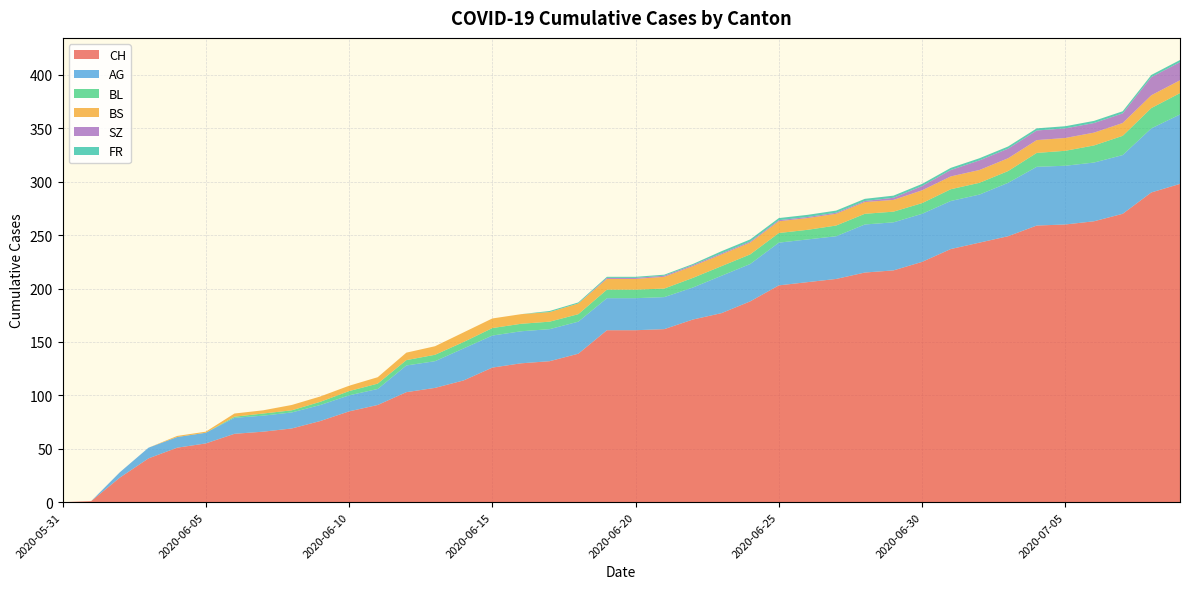

Reading left to right, what are all the values shown in this chart?

CH: 0	1	23	41	51	55	64	66	69	76	85	91	103	107	114	126	130	132	139	161	161	162	171	177	188	203	206	209	215	217	225	237	243	249	259	260	263	270	290	298
AG: 0	0	5	10	10	10	15	15	15	15	15	15	25	25	30	30	30	30	30	30	30	30	30	35	35	40	40	40	45	45	45	45	45	50	55	55	55	55	60	65
BL: 0	0	0	0	0	0	1	2	2	3	4	5	5	6	6	7	7	7	7	8	8	8	9	9	9	9	9	10	10	10	10	11	11	11	13	14	16	18	19	20
BS: 0	0	0	0	1	1	3	3	5	5	5	6	7	8	9	9	9	9	10	10	10	11	11	11	11	11	11	11	11	11	12	12	12	12	12	12	12	12	12	12
SZ: 0	0	0	0	0	0	0	0	0	0	0	0	0	0	0	0	0	0	0	1	1	1	1	1	1	1	1	1	1	2	4	6	9	9	9	9	9	9	17	17
FR: 0	0	0	0	0	0	0	0	0	0	0	0	0	0	0	0	0	1	1	1	1	1	1	2	2	2	2	2	2	2	2	2	2	2	2	2	2	2	2	2